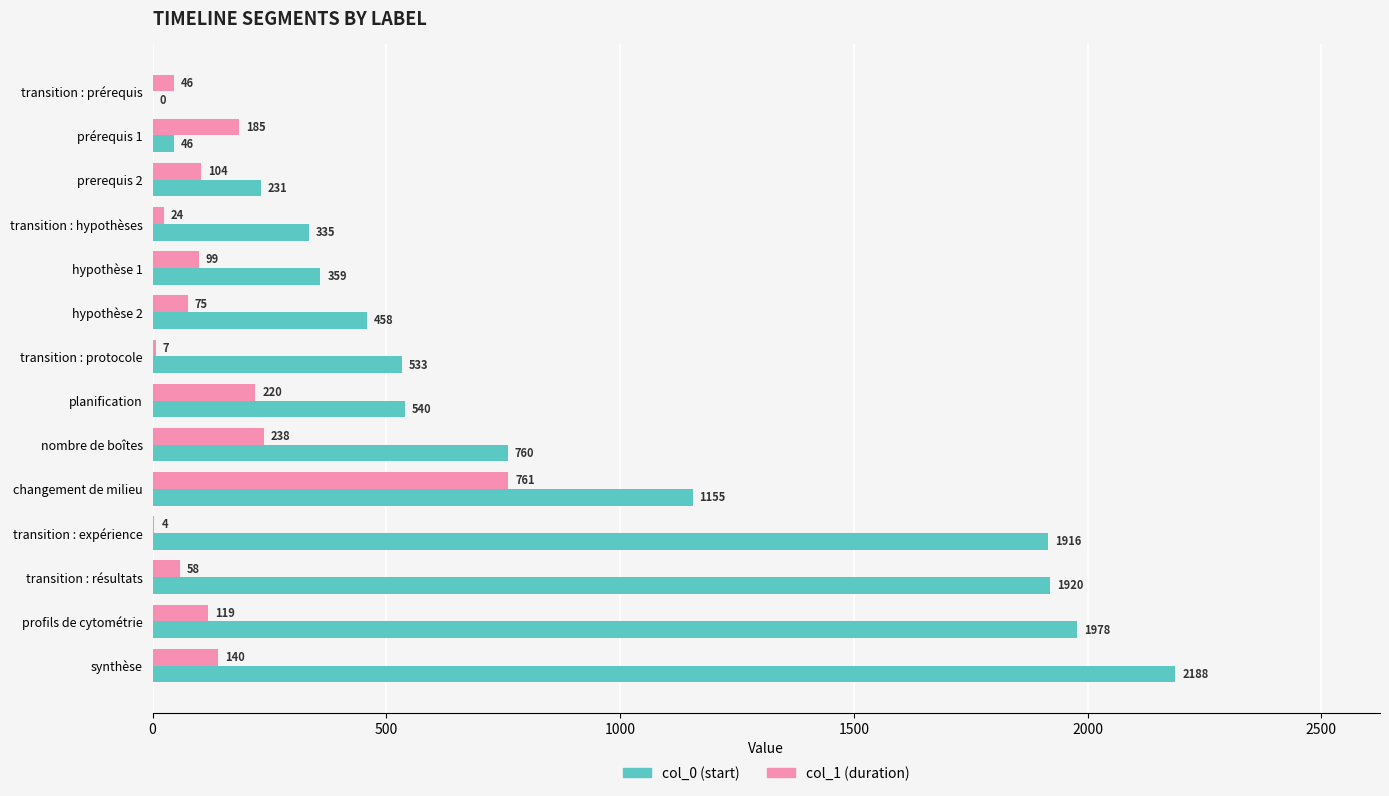

What are all the series names shown in the legend?

col_0 (start), col_1 (duration)